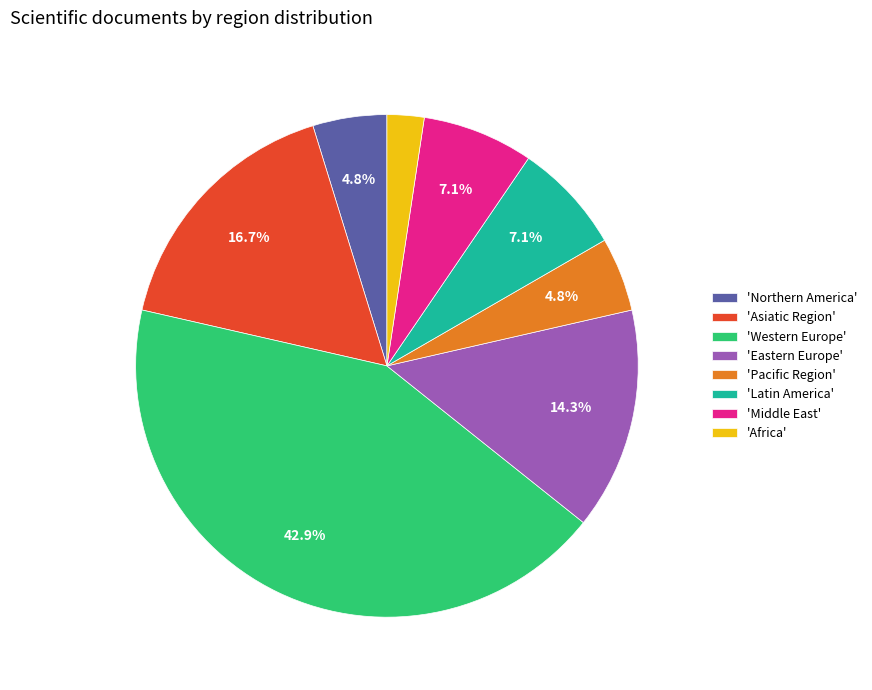

How many slices are in this pie chart?

8